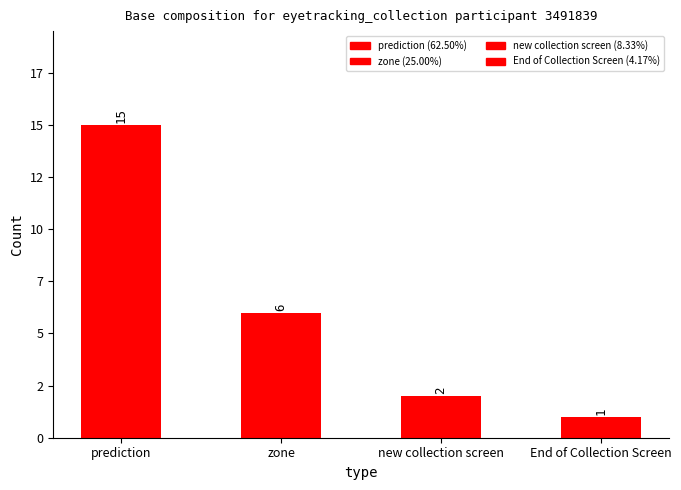

Are the bars horizontal?

No